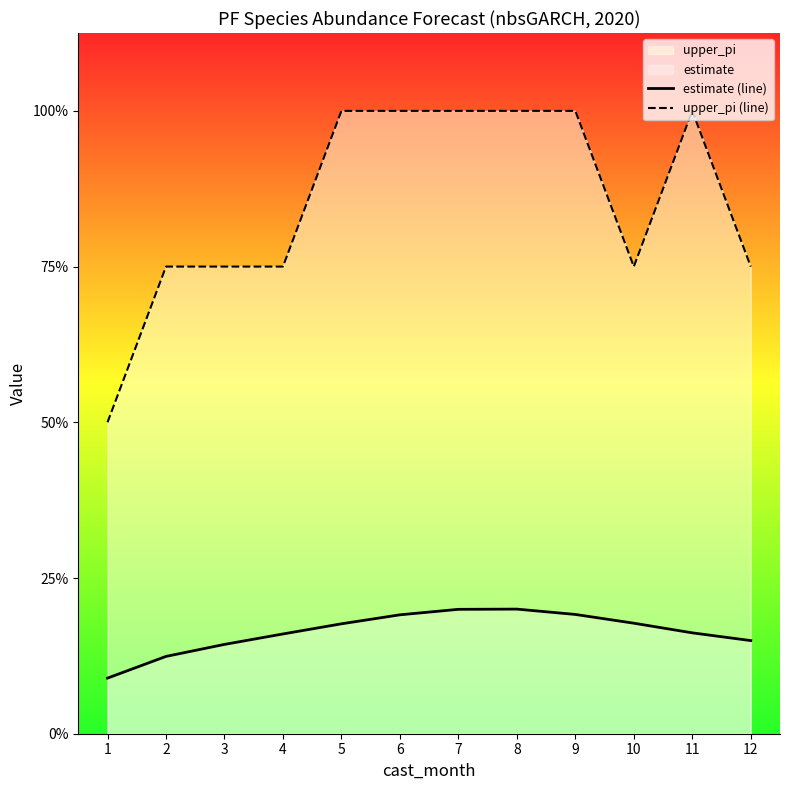

Between 5 and 11, which series saw the biggest shift?

estimate (line)